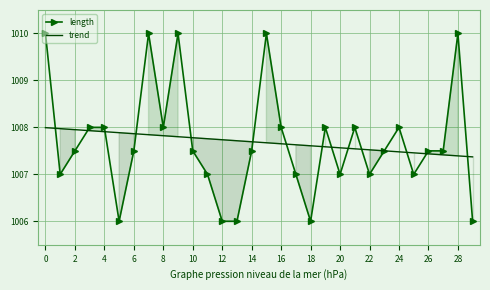

What is the highest value of the length series?

1010.0